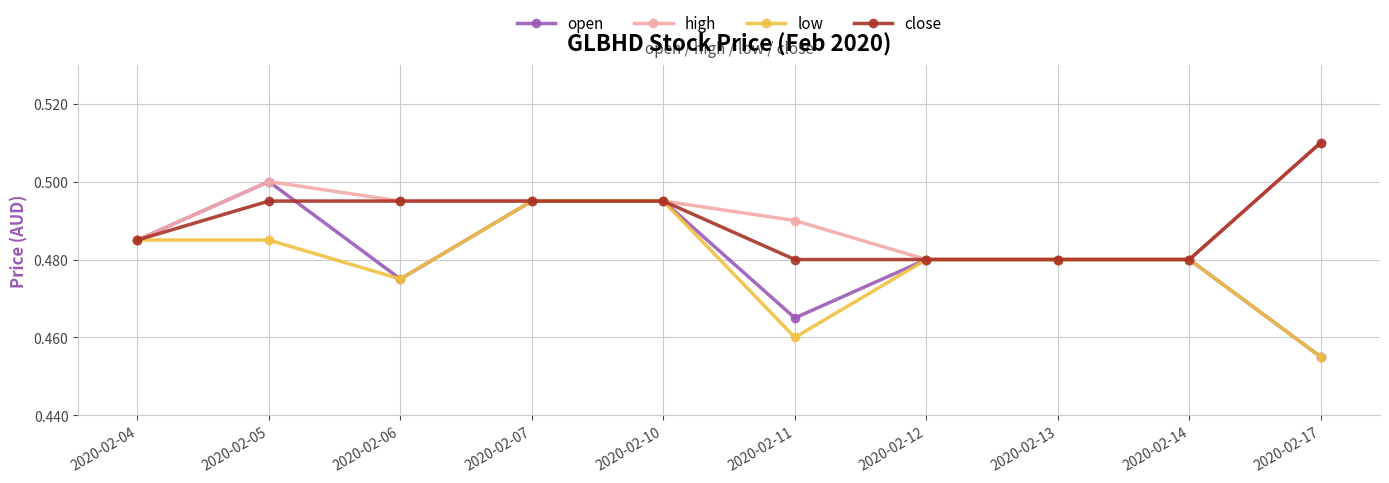

The value of low at 2020-02-12 is 0.5. True or false?

True